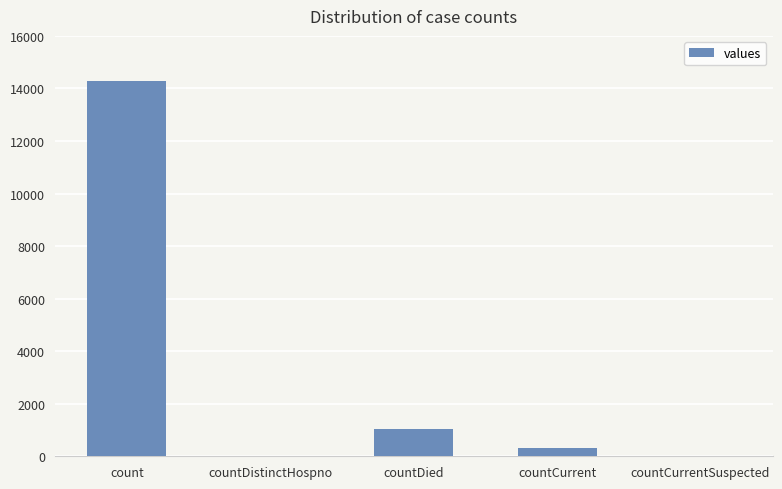

Reading left to right, transcribe all the data shown in this chart.

14293	0	1020	334	0